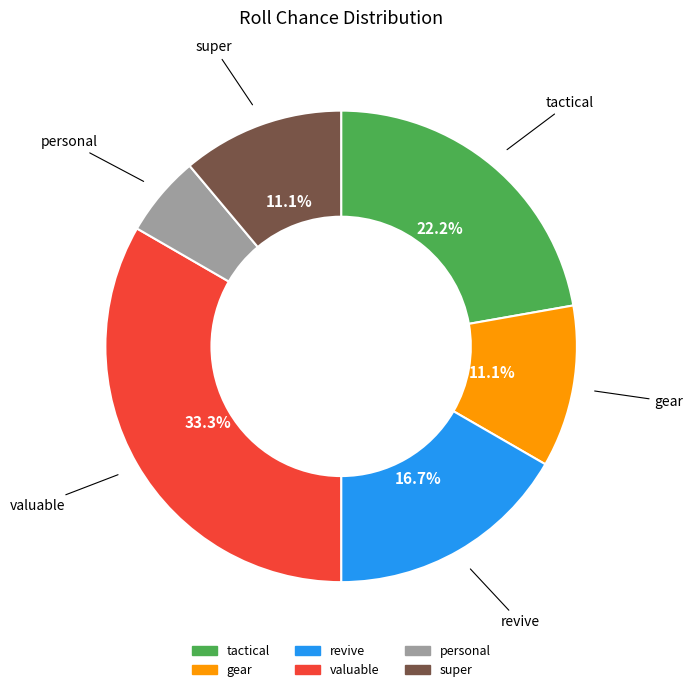

Count the number of slices in the pie.

6